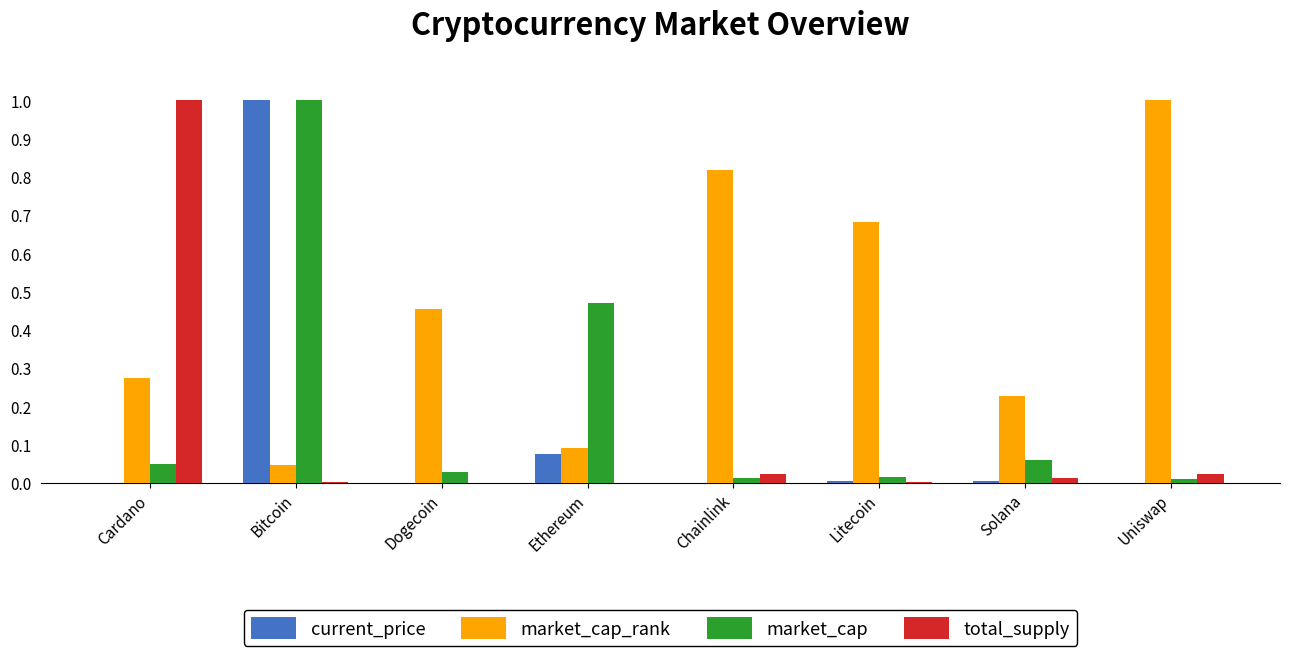

Which series has the largest total across all categories?

market_cap_rank